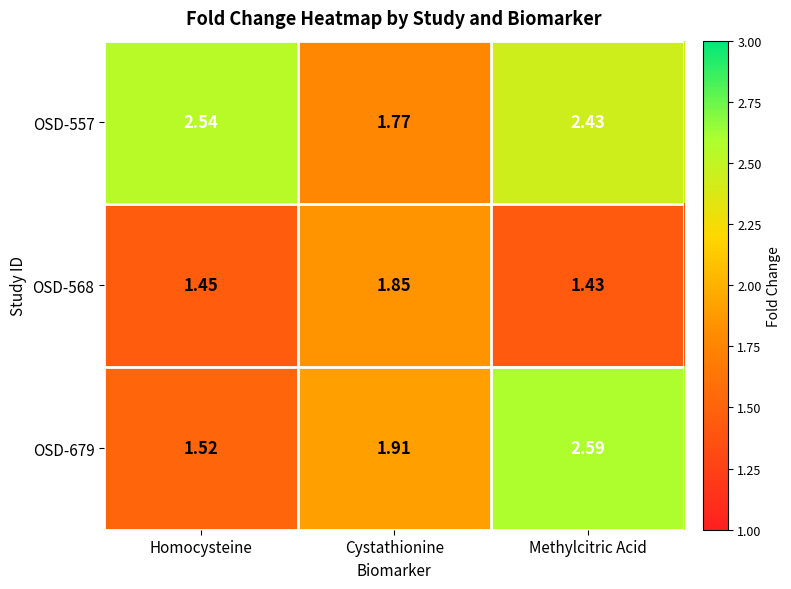

How many data points does each series have?

3